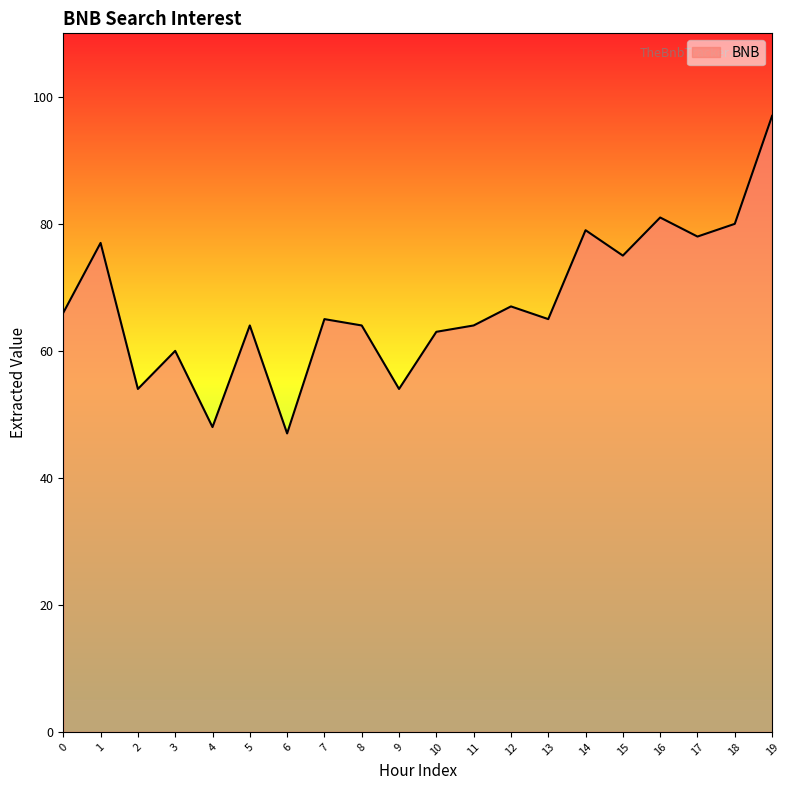

How many series are shown in this chart?

1